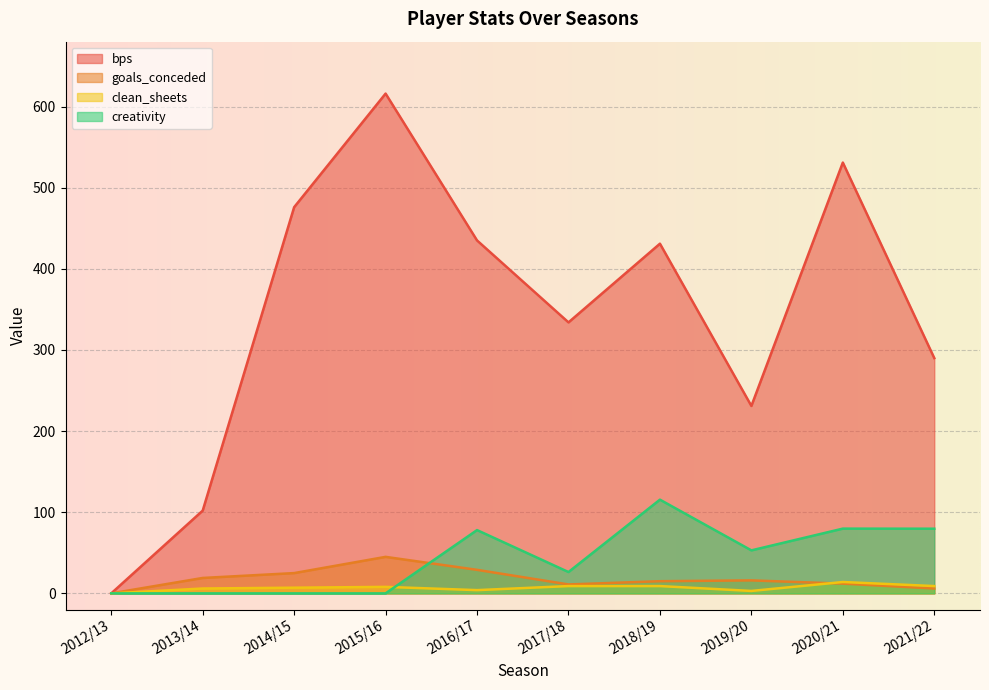

What position from the left is 2020/21?

9